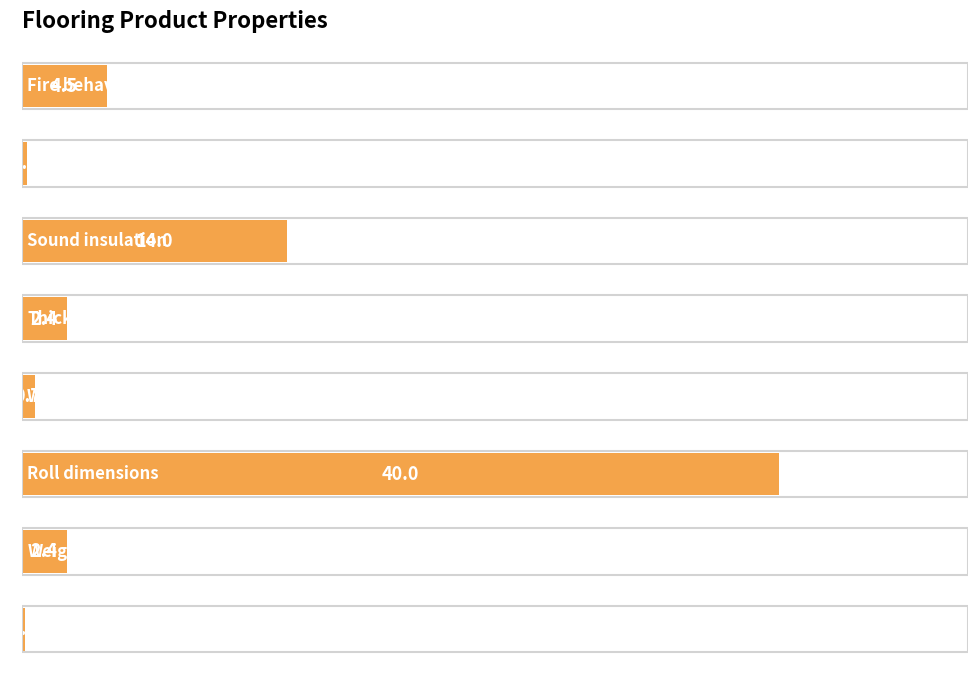

What is the greatest value displayed?

40.0